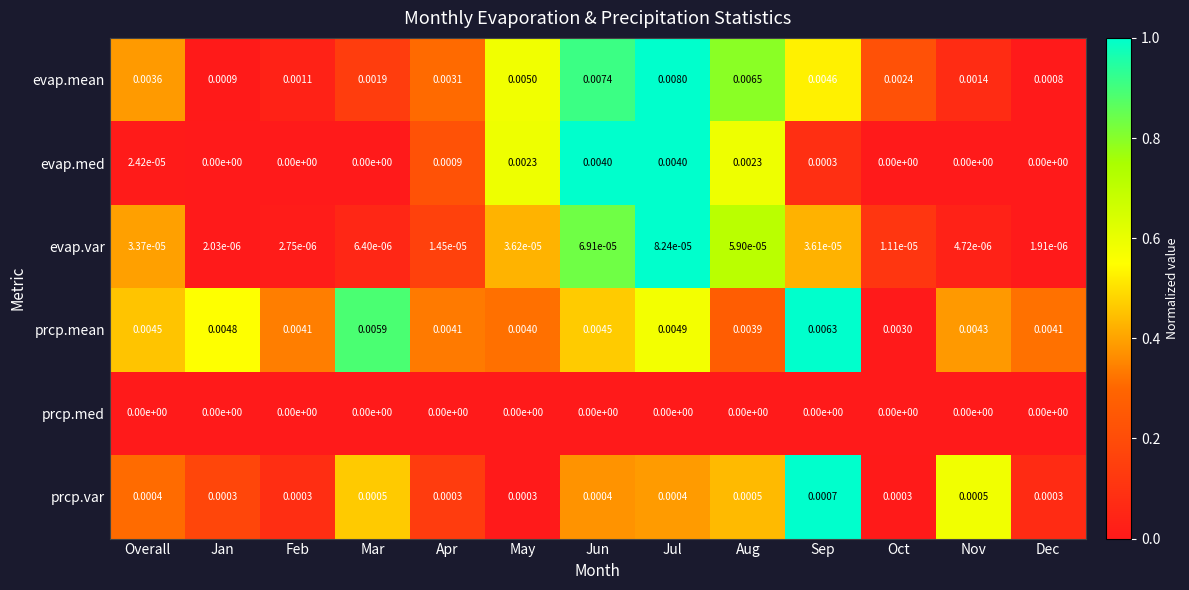

At which category is the sum across all series the highest?

Jul